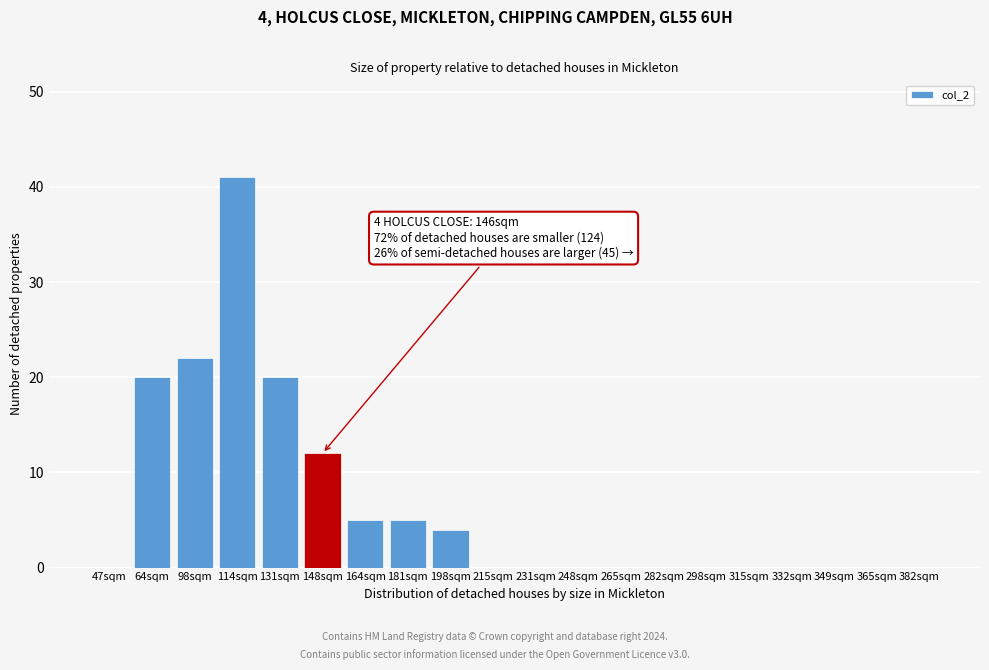

Reading left to right, transcribe all the data shown in this chart.

47sqm=0	64sqm=20	98sqm=22	114sqm=41	131sqm=20	148sqm=12	164sqm=5	181sqm=5	198sqm=4	215sqm=0	231sqm=0	248sqm=0	265sqm=0	282sqm=0	298sqm=0	315sqm=0	332sqm=0	349sqm=0	365sqm=0	382sqm=0